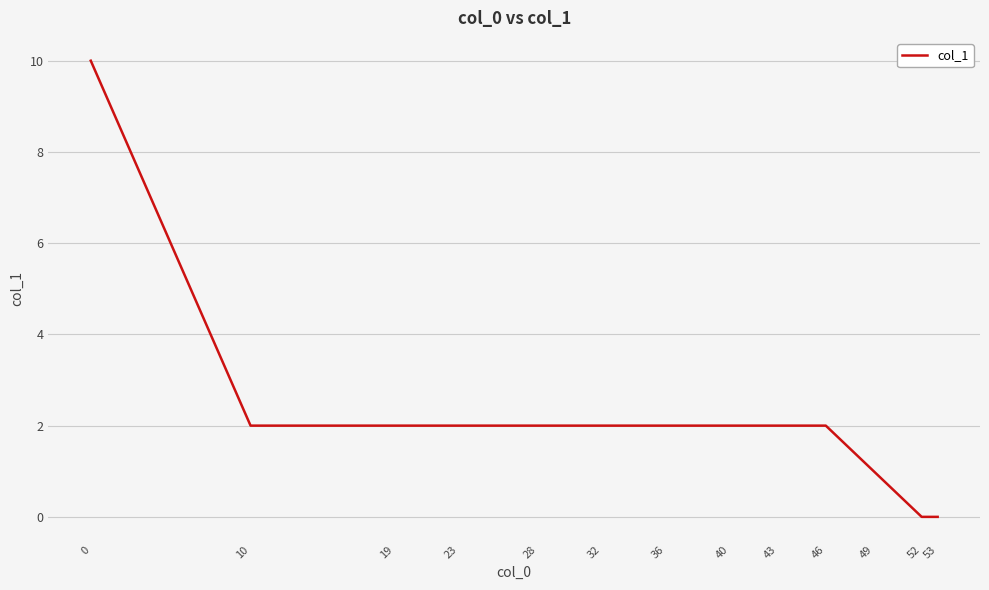

How many categories are shown in the chart?

13